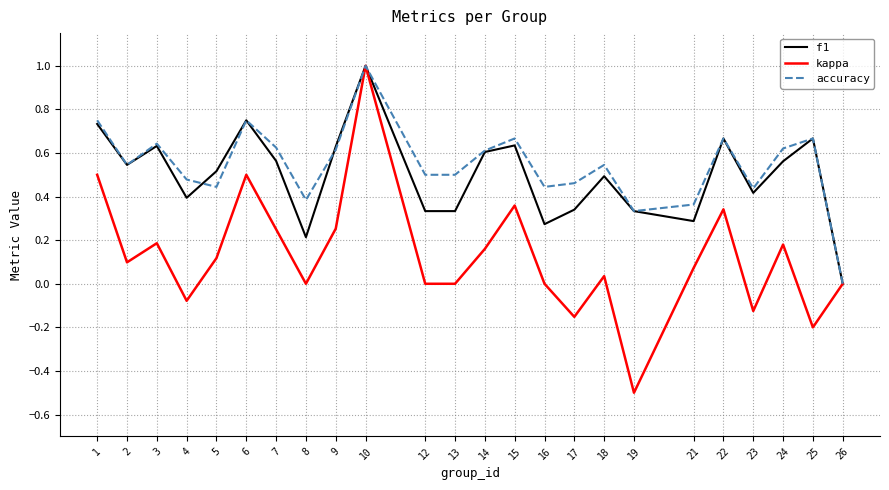

Is the value of f1 at 23 greater than the value of accuracy at 14?

No